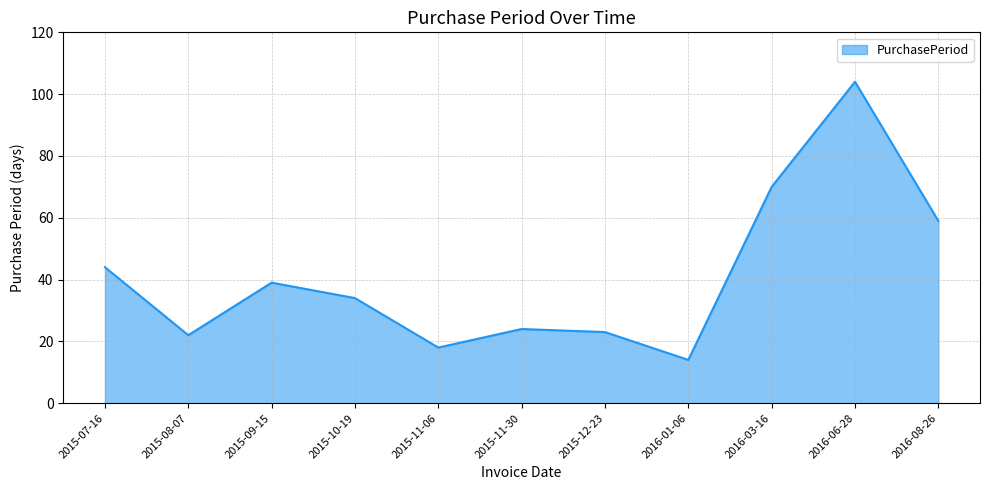

At which category does the data reach its first local valley?

2015-08-07